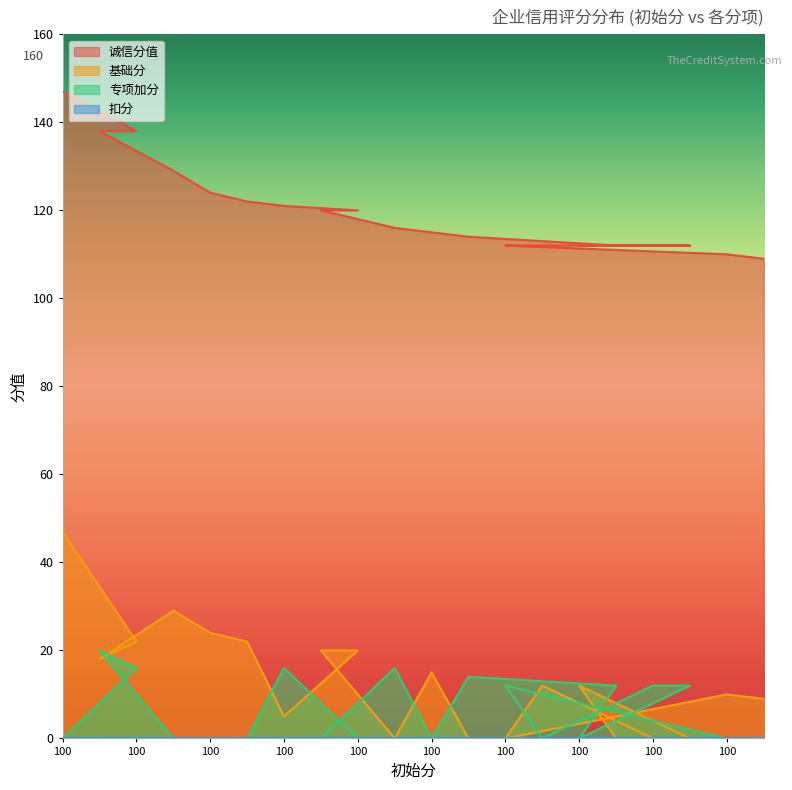

Which has a higher value, 100 or 100?

100